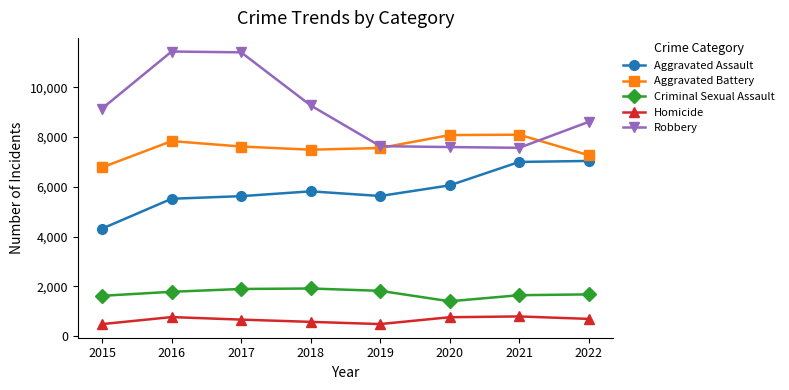

How many lines are shown in the chart?

5